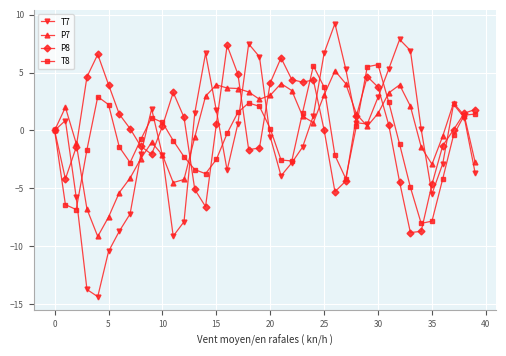

Which series has the widest spread of values?

T7